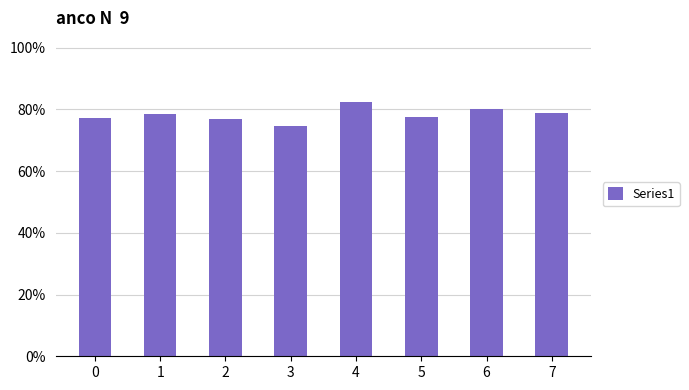

Is it true that the value at 0 is 1.3?

False